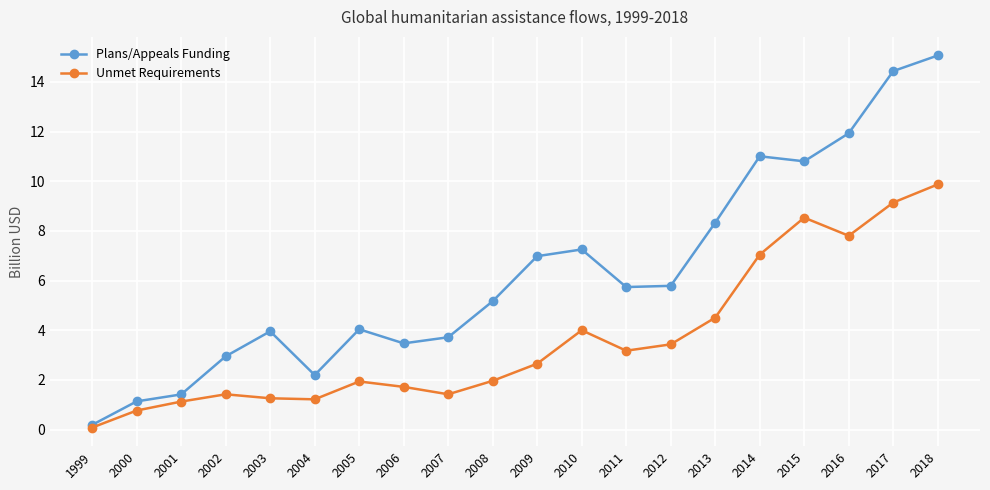

What are all the series names shown in the legend?

Plans/Appeals Funding, Unmet Requirements